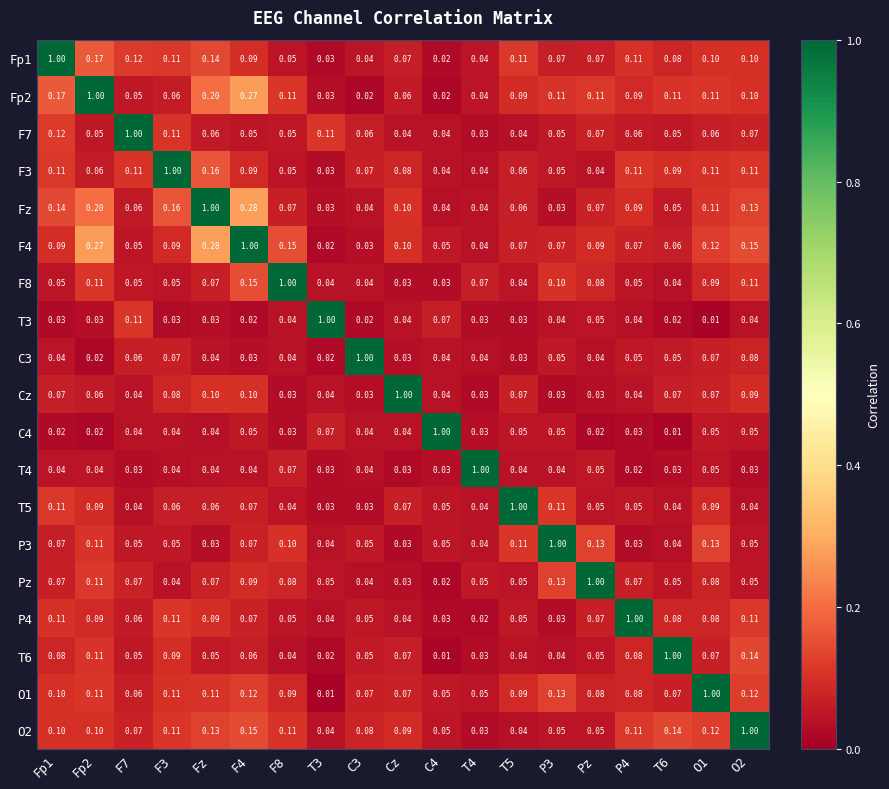

Is the value of Fz at Fz greater than the value of F3 at O1?

Yes